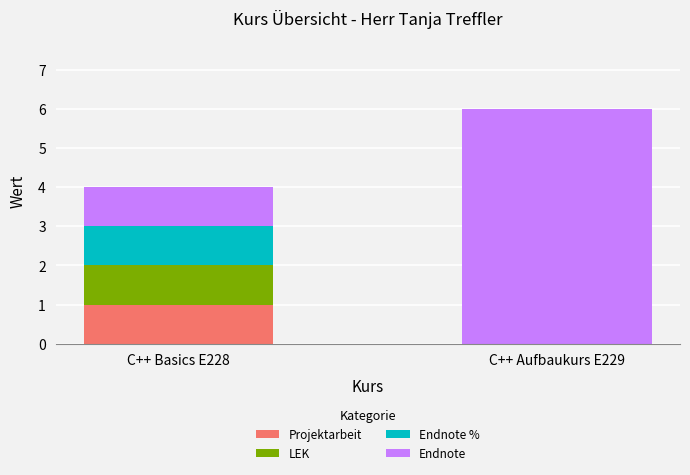

Reading right to left, what are the values for Projektarbeit?

C++ Aufbaukurs E229=0	C++ Basics E228=1